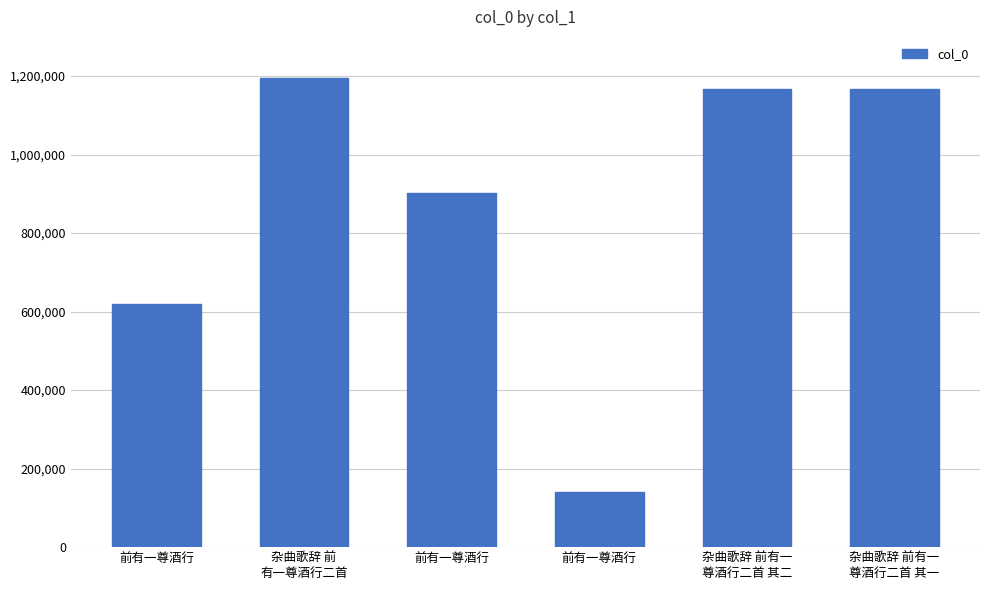

Does the chart contain any negative values?

No